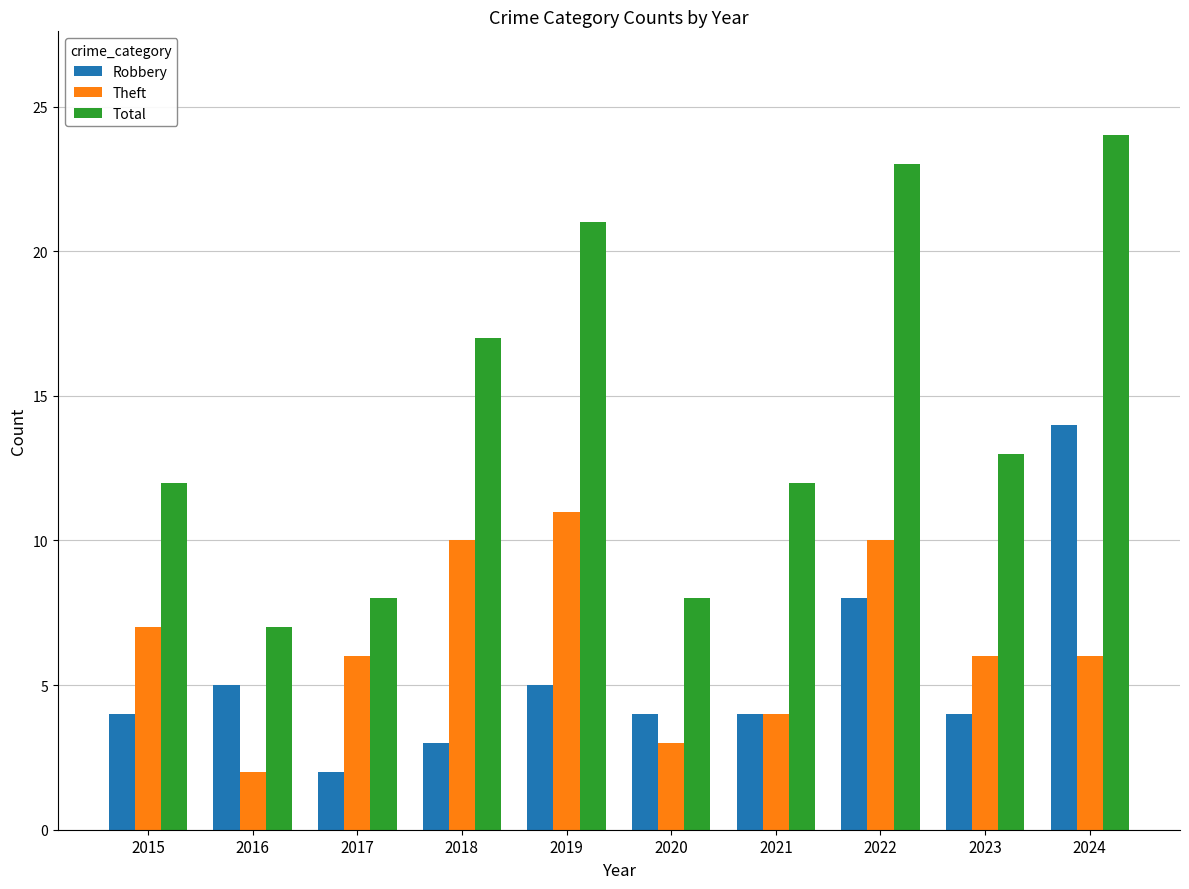

Reading left to right, extract all data points from this chart.

Robbery: 2015=4	2016=5	2017=2	2018=3	2019=5	2020=4	2021=4	2022=8	2023=4	2024=14
Theft: 2015=7	2016=2	2017=6	2018=10	2019=11	2020=3	2021=4	2022=10	2023=6	2024=6
Total: 2015=12	2016=7	2017=8	2018=17	2019=21	2020=8	2021=12	2022=23	2023=13	2024=24